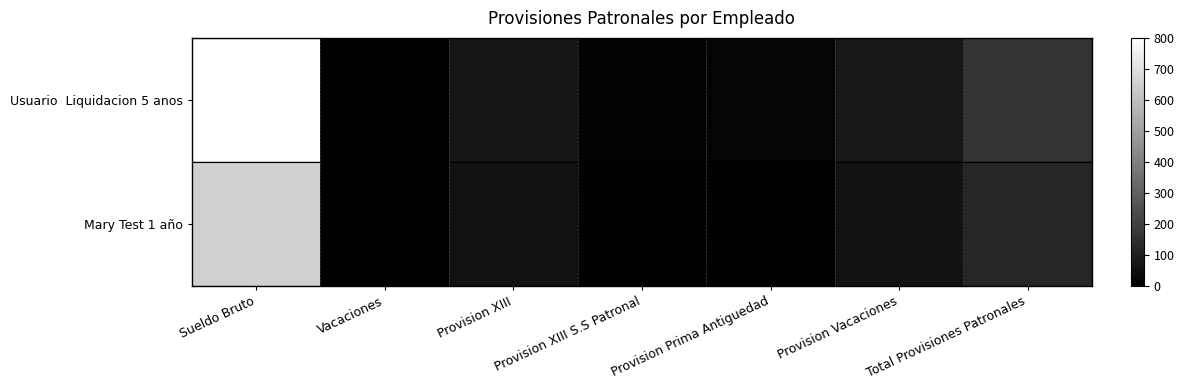

Rank the series by their average value, from lowest to highest.

Mary Test 1 año, Usuario Liquidacion 5 anos